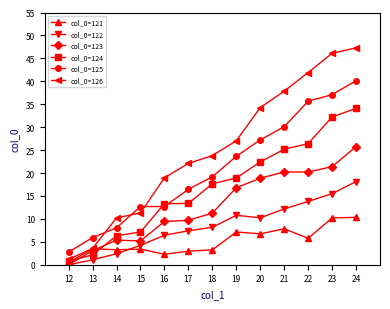

Which series changed the most between 14 and 17?

col_0=126